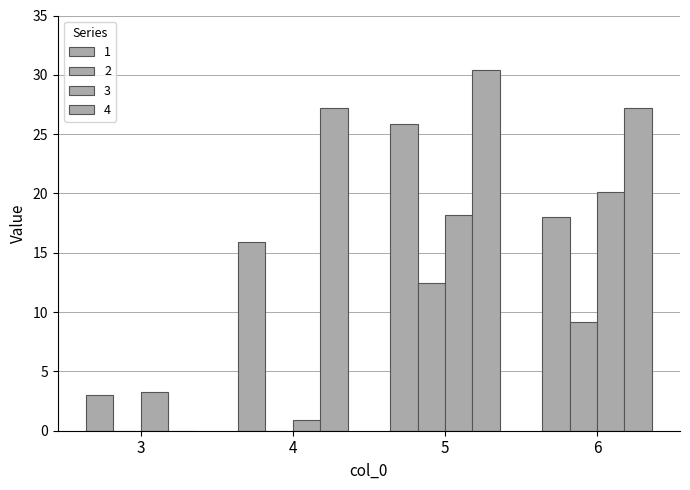

At how many categories does at least one series exceed 18?

3